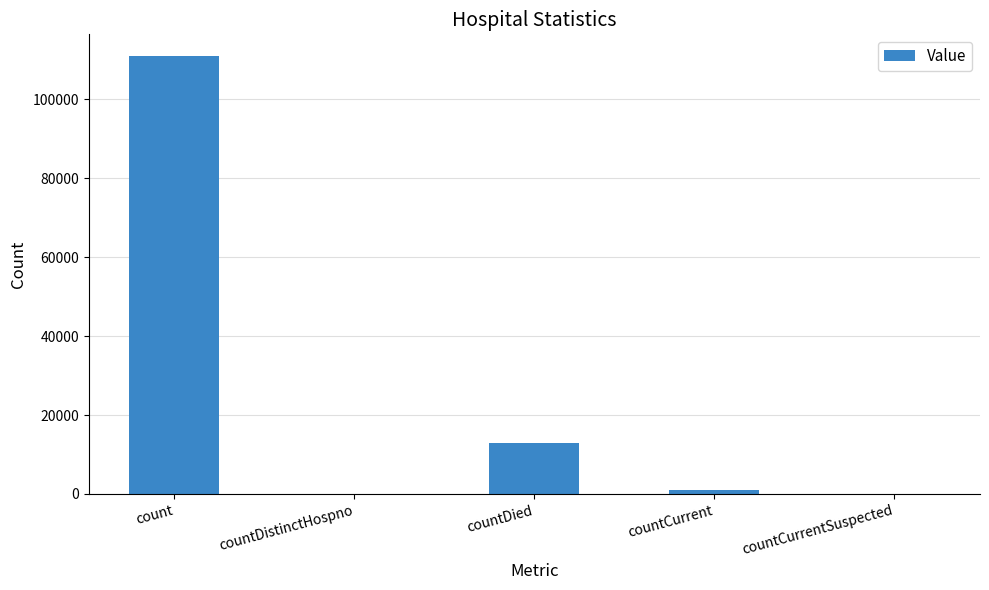

Where does the data first go above 1015?

count